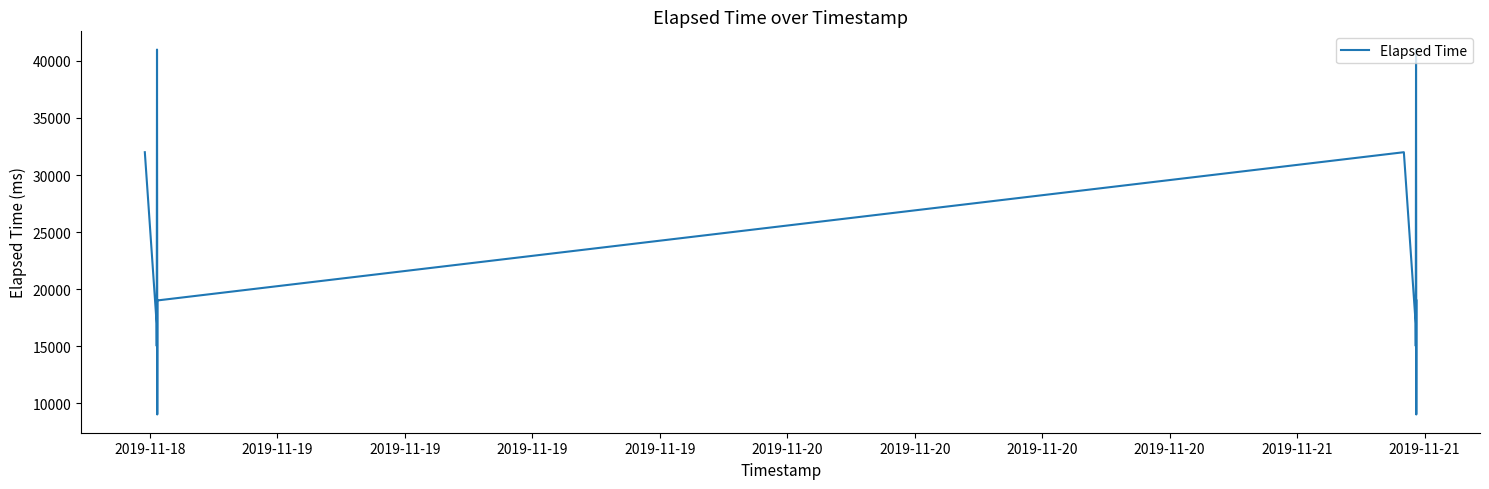

What is the difference between the second highest and minimum values?

32000